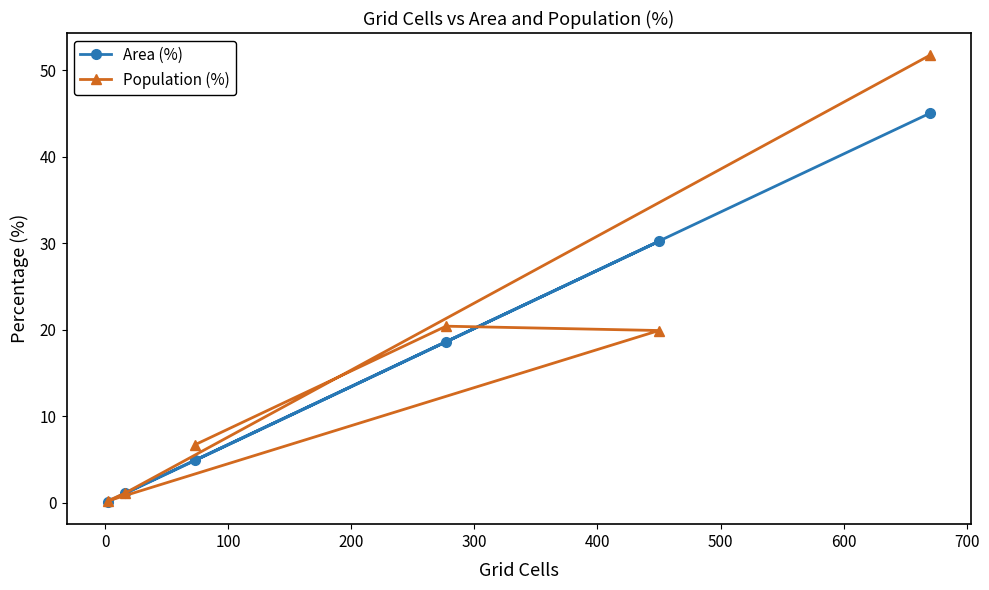

What is the minimum value shown in the chart?

0.1